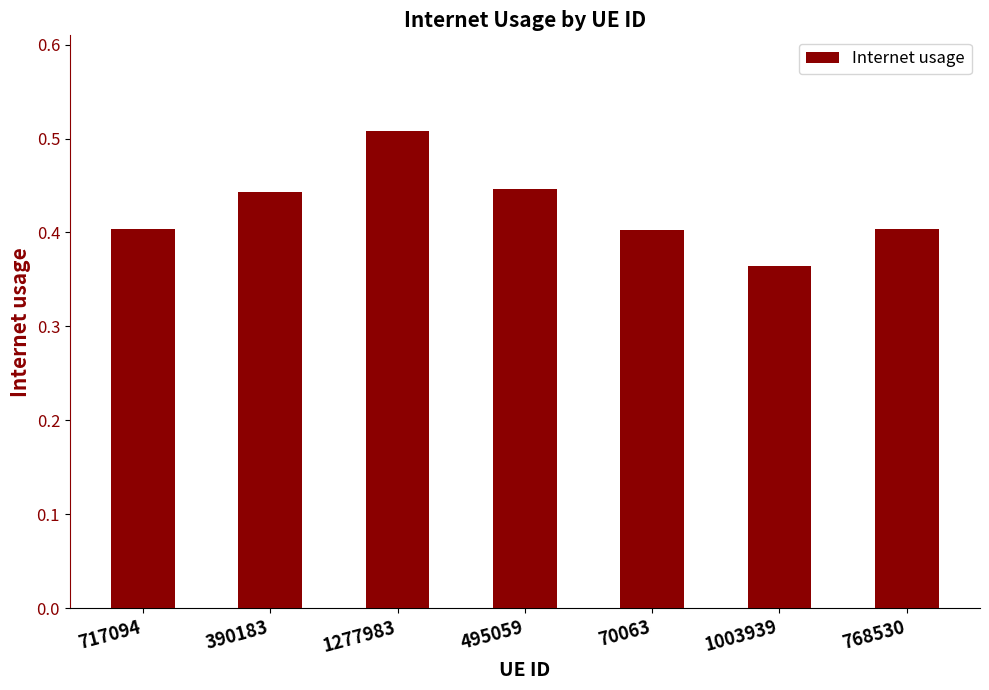

True or false: the data shows 0.4 at 768530.

True